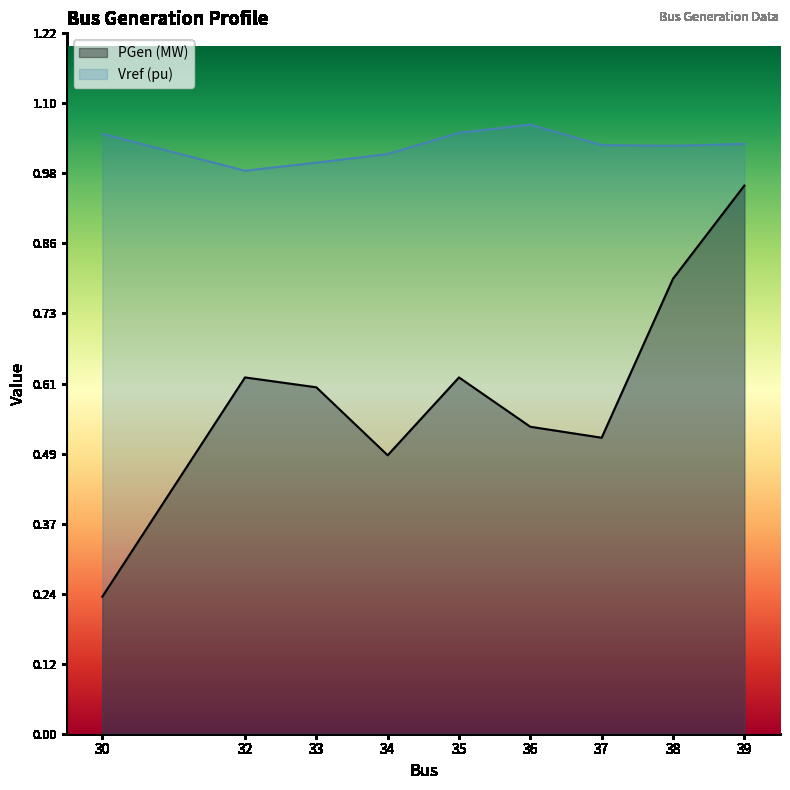

What is the spread (max minus min) of values at 30?

0.8